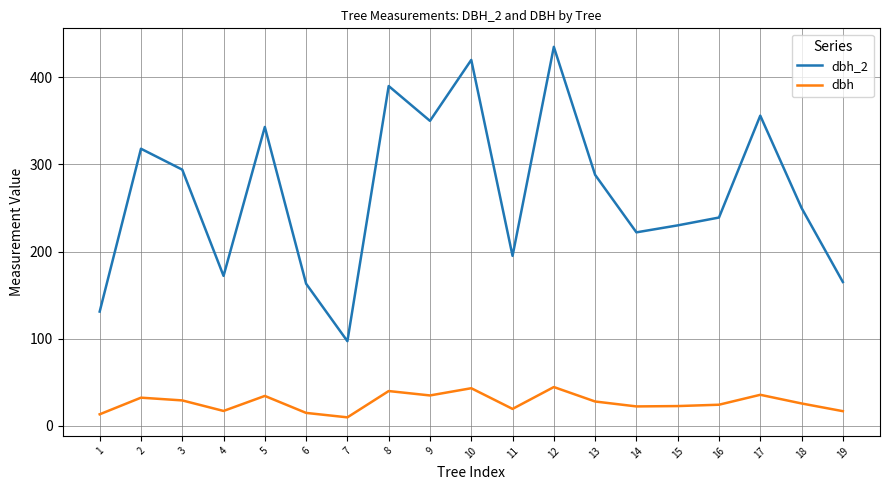

What is the sum of the dbh values at 4 and 14?

39.0